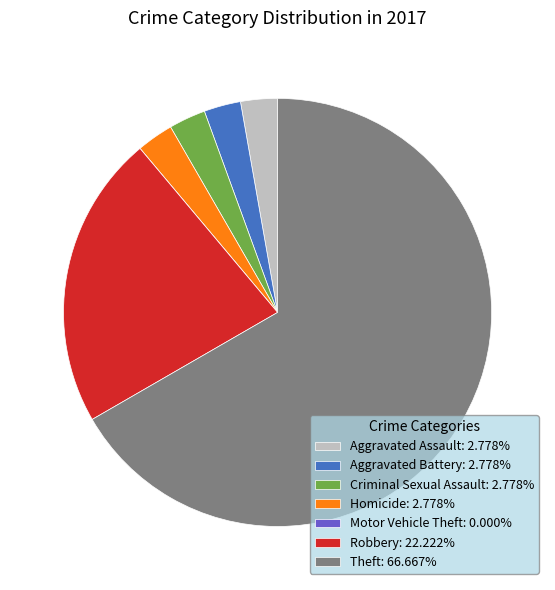

Approximately how many times larger is the value at Aggravated Assault: 2.778% compared to Criminal Sexual Assault: 2.778%?

1.0